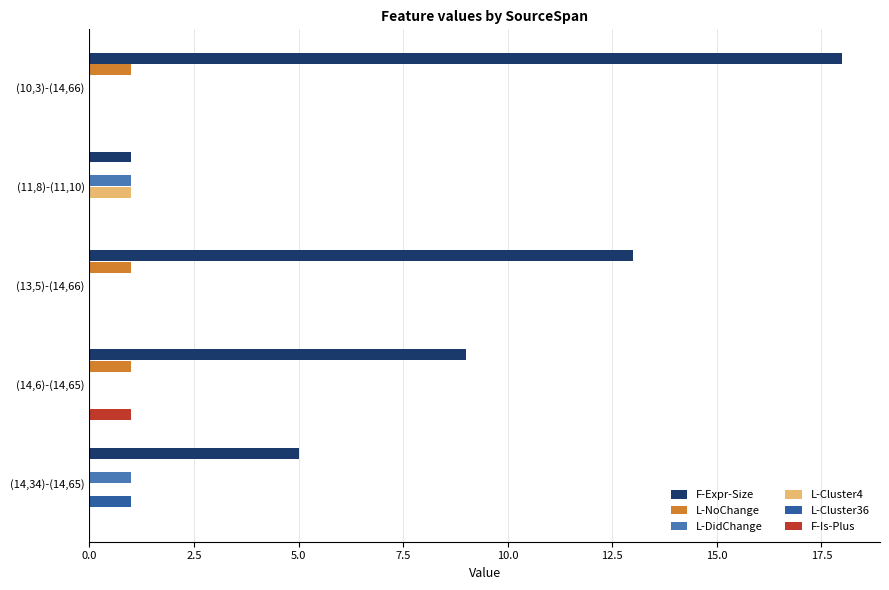

Which series changed the most between (10,3)-(14,66) and (13,5)-(14,66)?

F-Expr-Size